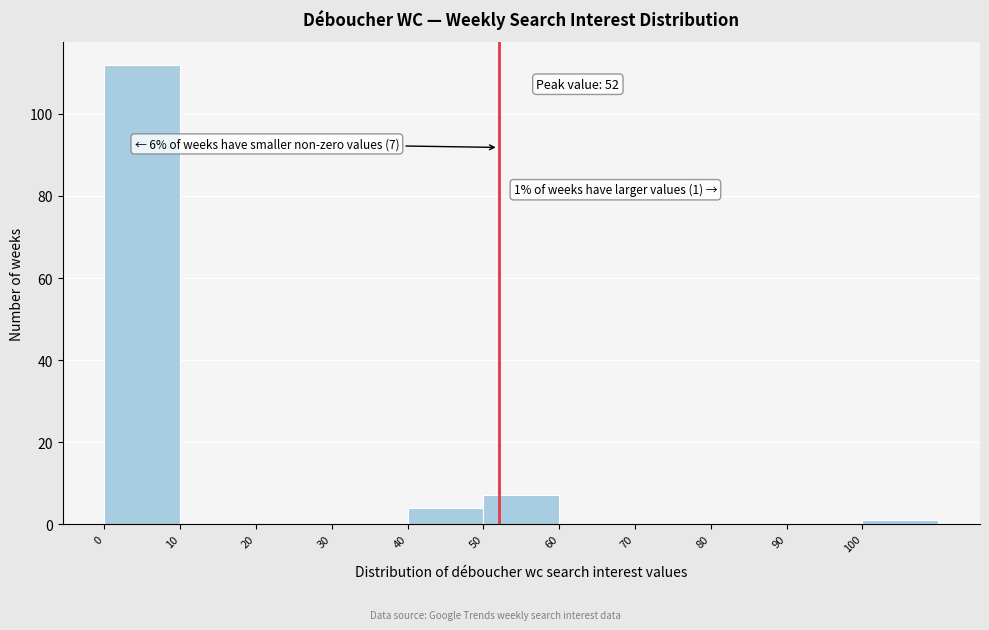

Which range on the x-axis has the tallest bar?

0 to 10